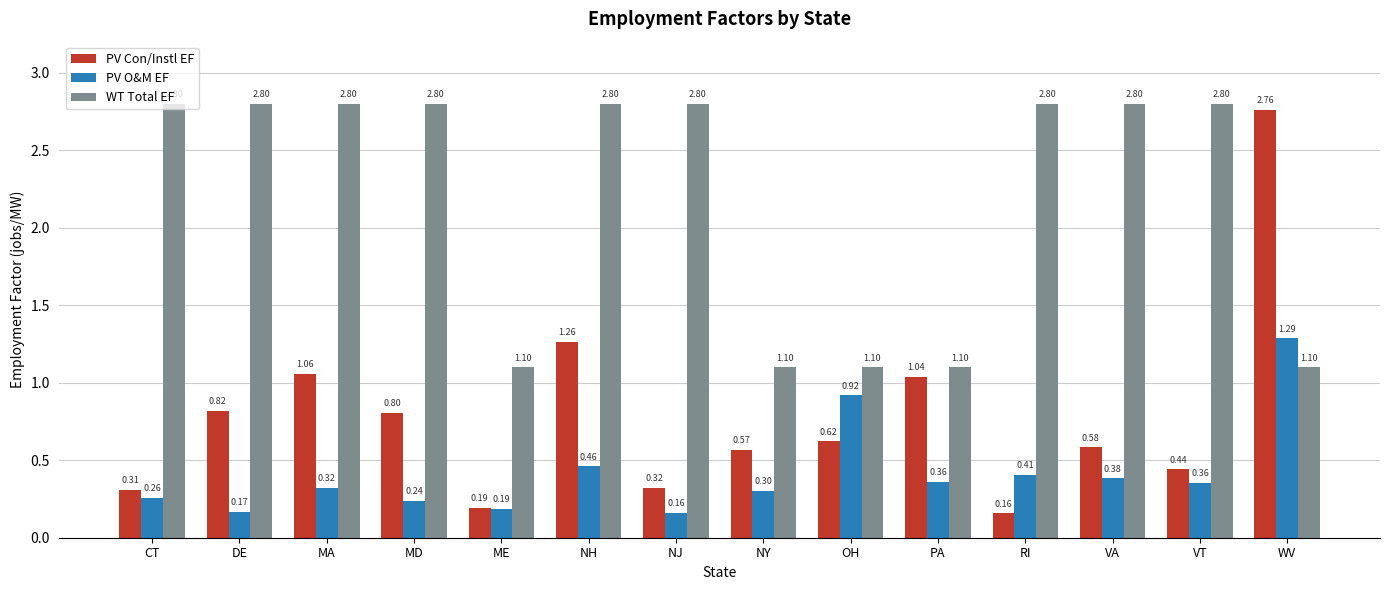

The value of WT Total EF at NH is 2.8. True or false?

True